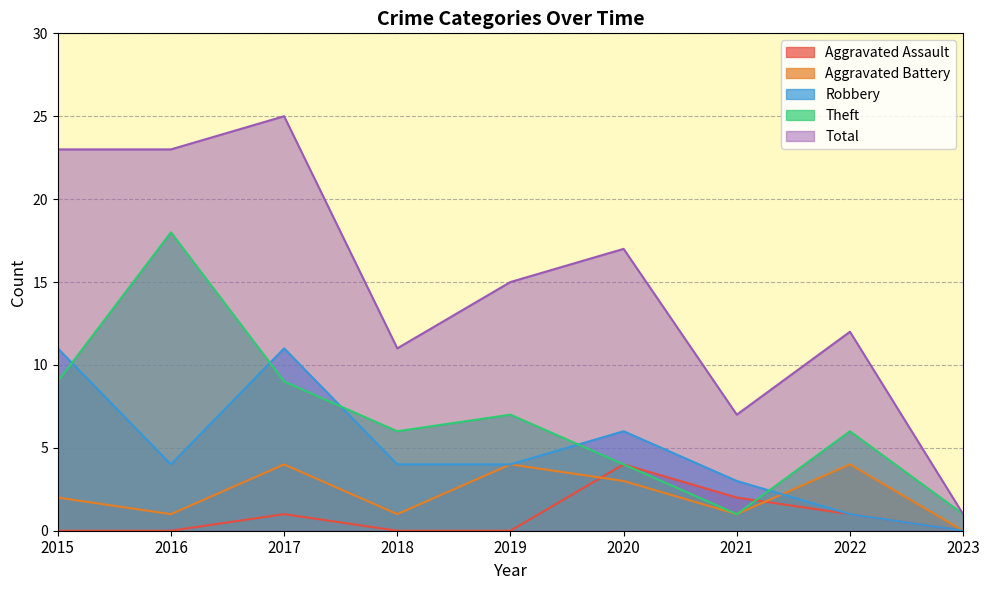

How many interior local peaks does the Theft series have?

3